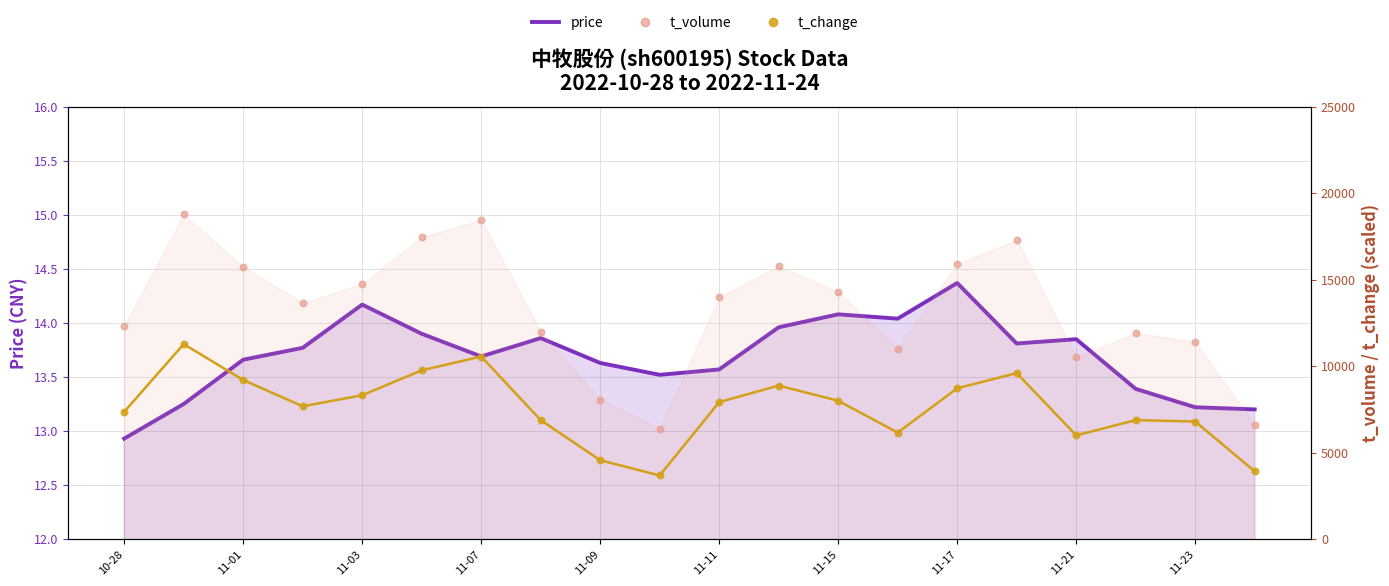

Is the value of t_volume_line at 12 greater than the value of t_volume at 11-01?

No